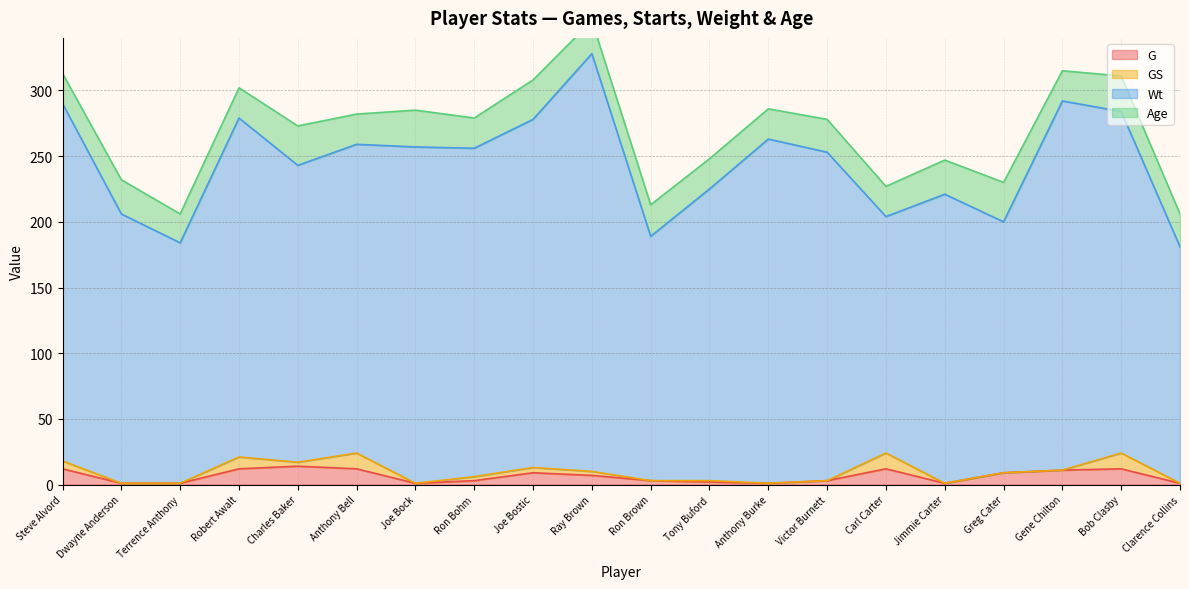

Reading left to right, list all the values displayed in this chart.

G: 12	1	1	12	14	12	1	3	9	7	3	2	1	3	12	1	9	11	12	1
GS: 6	0	0	9	3	12	0	3	4	3	0	1	0	0	12	0	0	0	12	0
Wt: 272	205	183	258	226	235	256	250	265	318	186	222	262	250	180	220	191	281	260	180
Age: 23	26	22	23	30	23	28	23	30	25	24	23	23	25	23	26	30	23	27	25